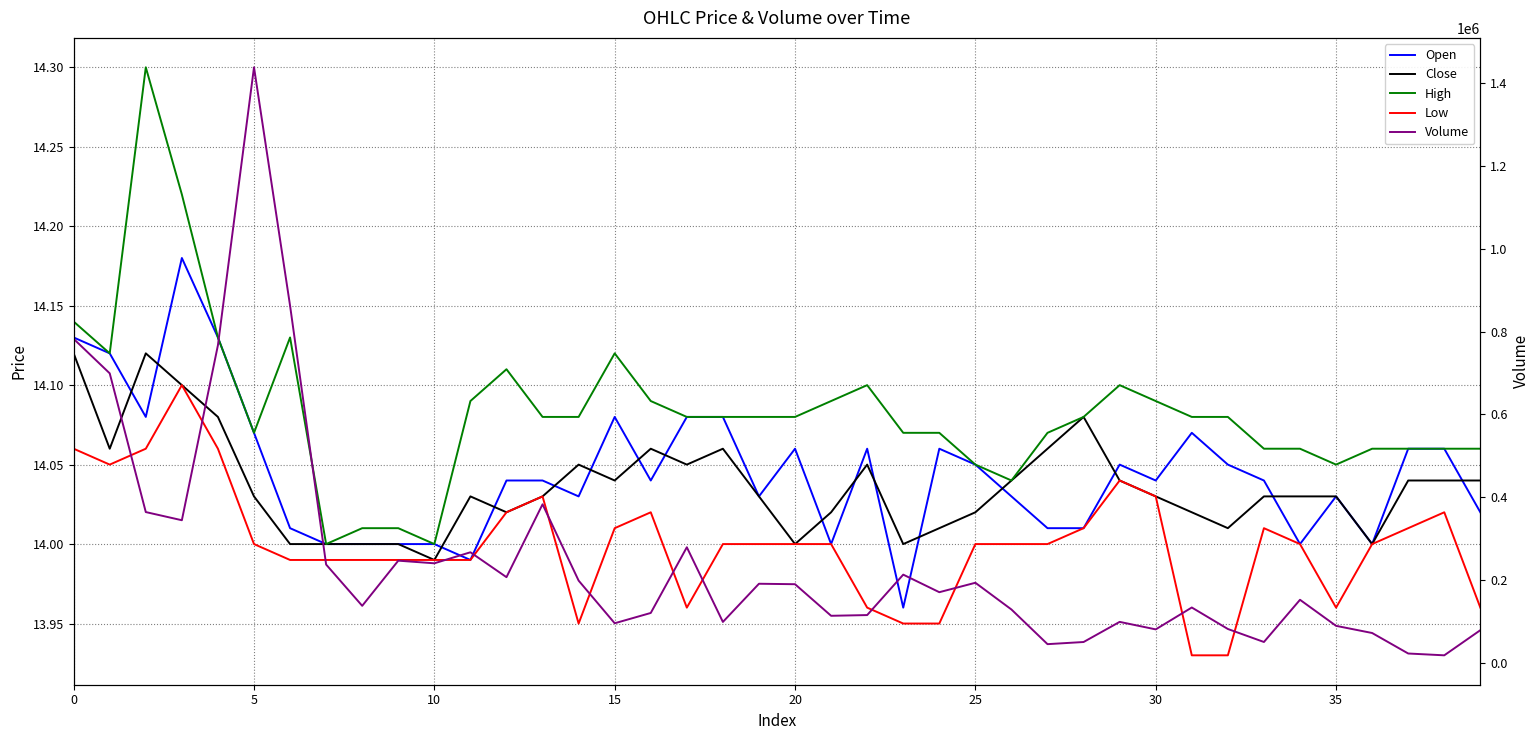

What is the difference between the second highest and minimum values in the Volume series?

845005.7